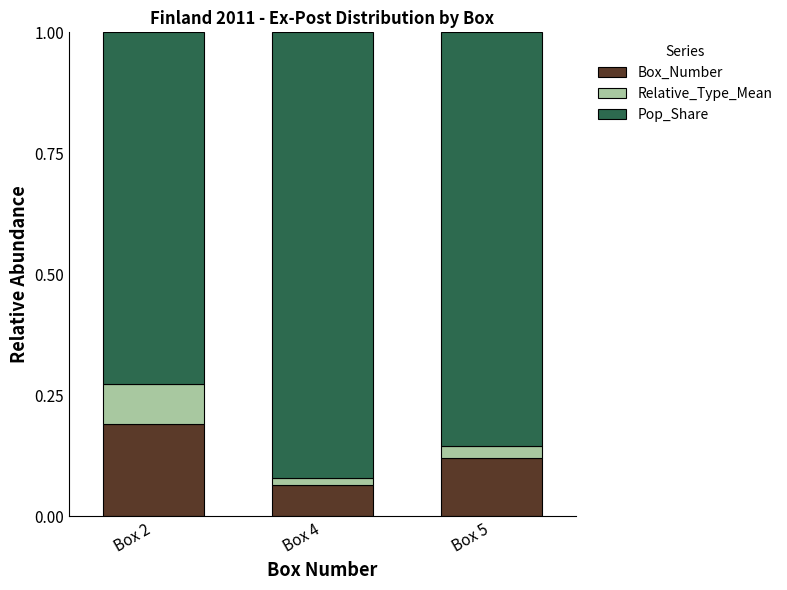

At which label does Box_Number reach its peak?

Box 2